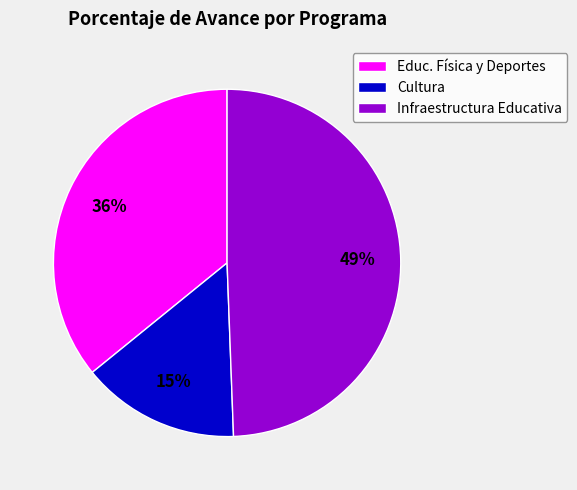

Is Infraestructura Educativa the majority of the pie?

No